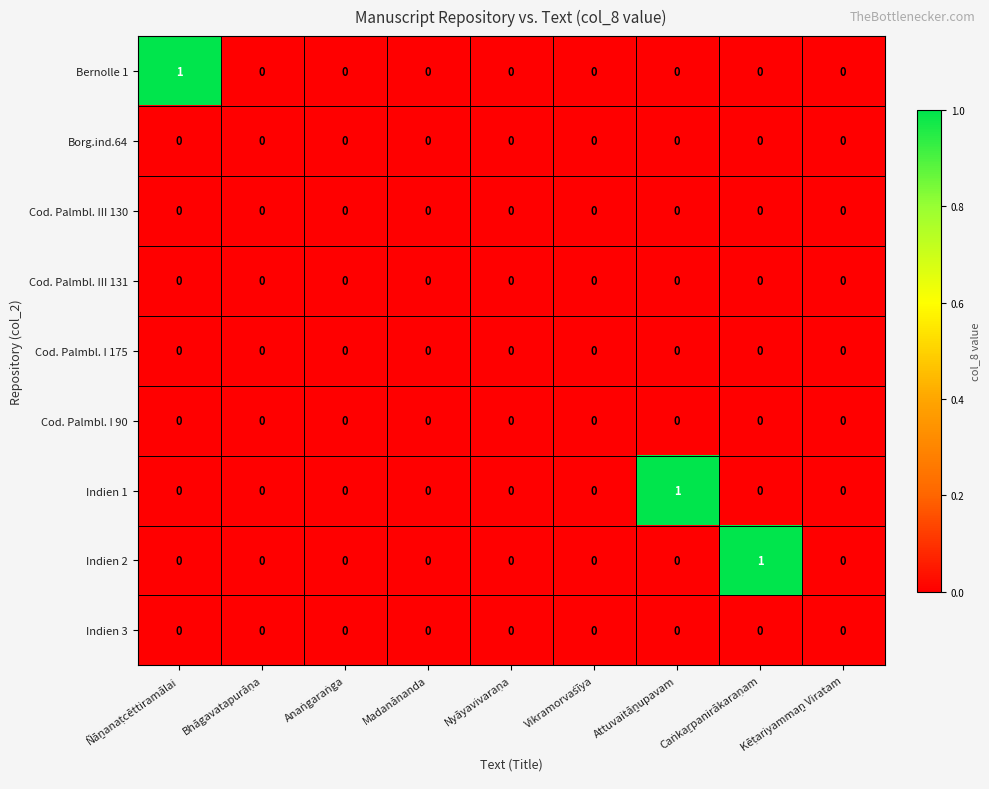

The value of Borg.ind.64 at Madanānanda is 0. True or false?

True